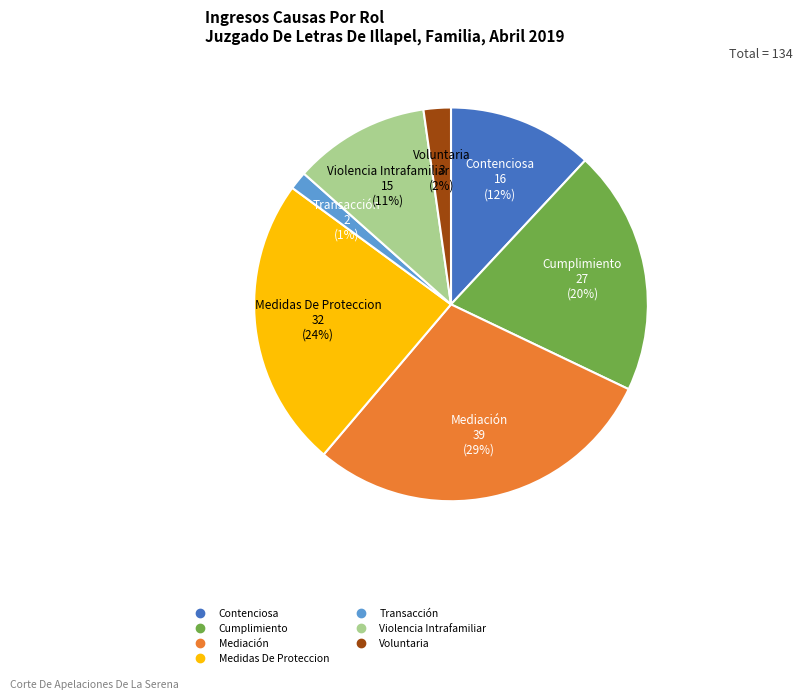

To the nearest percent, what is the difference between the Contenciosa and Voluntaria slice percentages?

10%